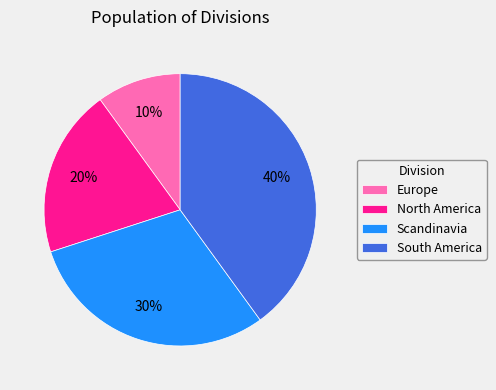

Is it true that Scandinavia is 23% of the pie?

False